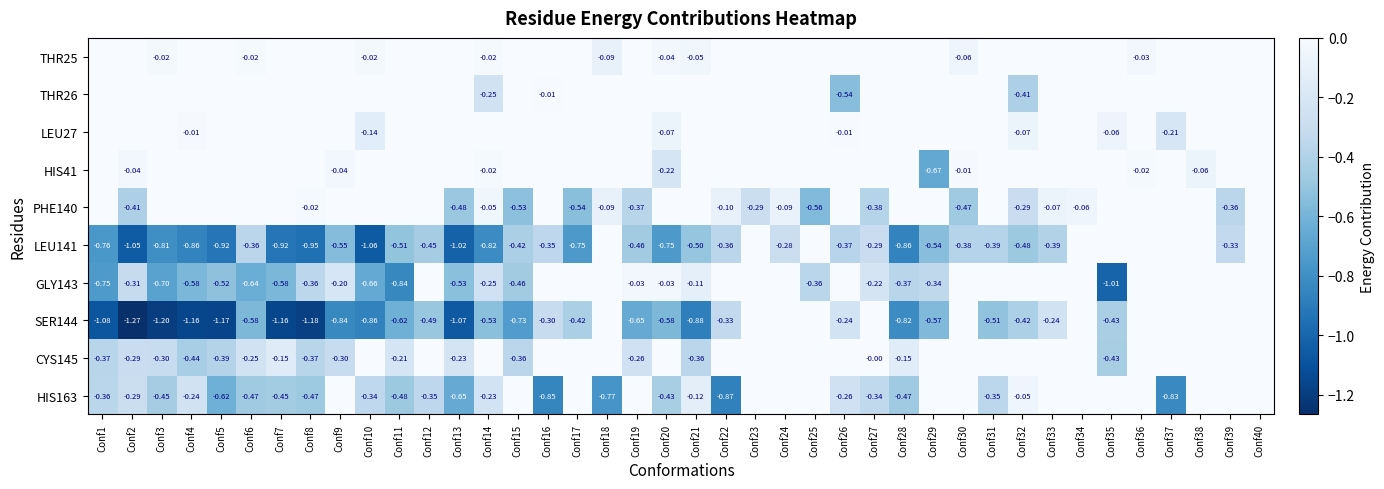

Which series has the largest range (max minus min)?

SER144